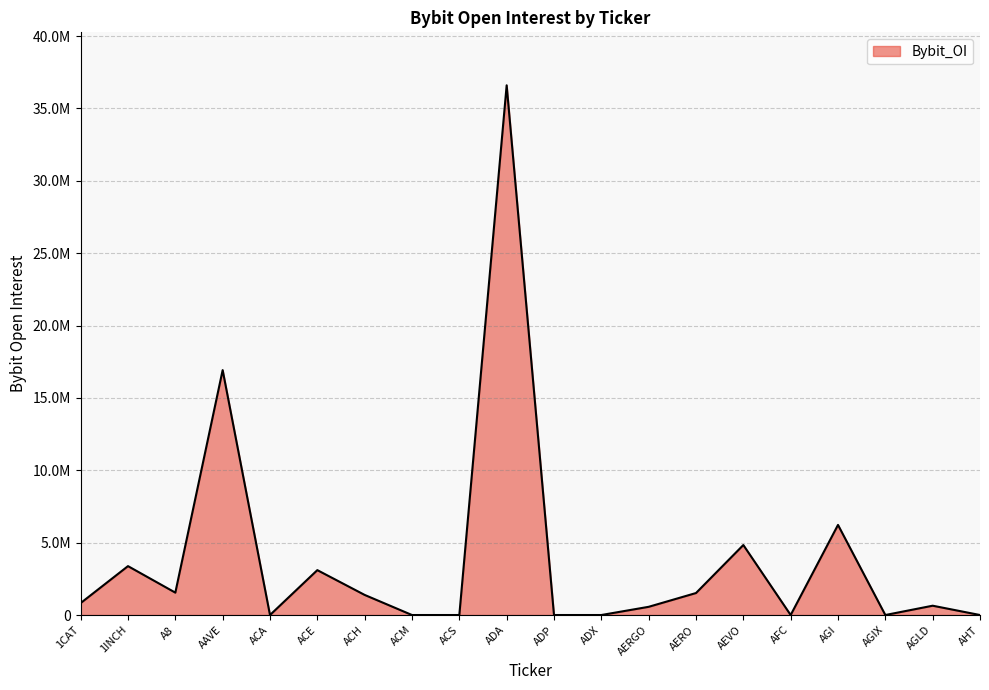

Does the chart have visible grid lines?

Yes